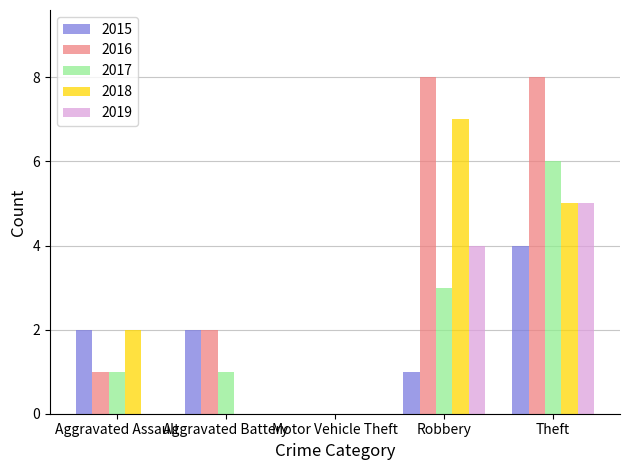

Is it true that 2016 equals 1 at Aggravated Assault?

True